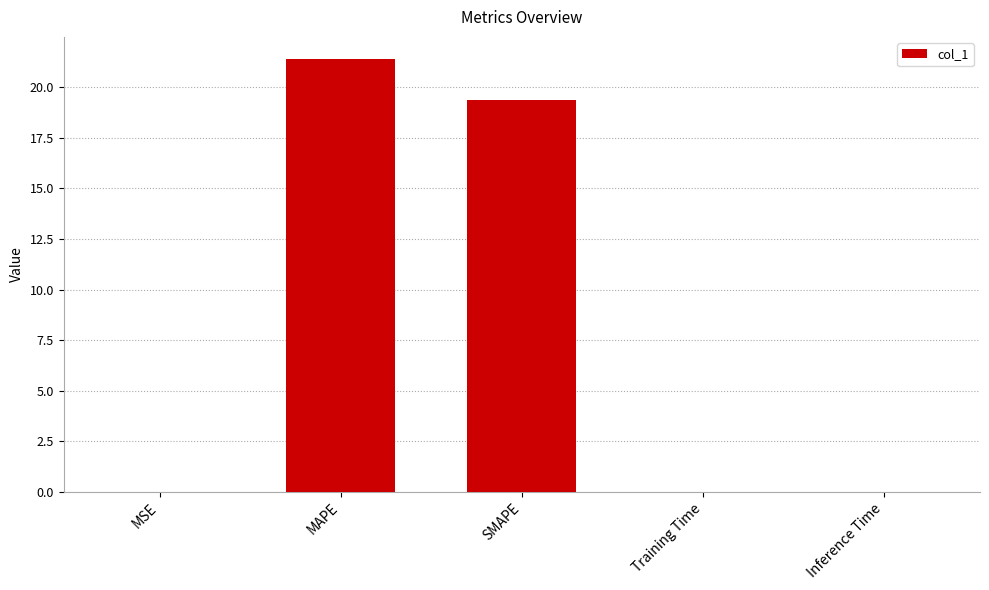

True or false: the data shows 0.0 at Training Time.

True